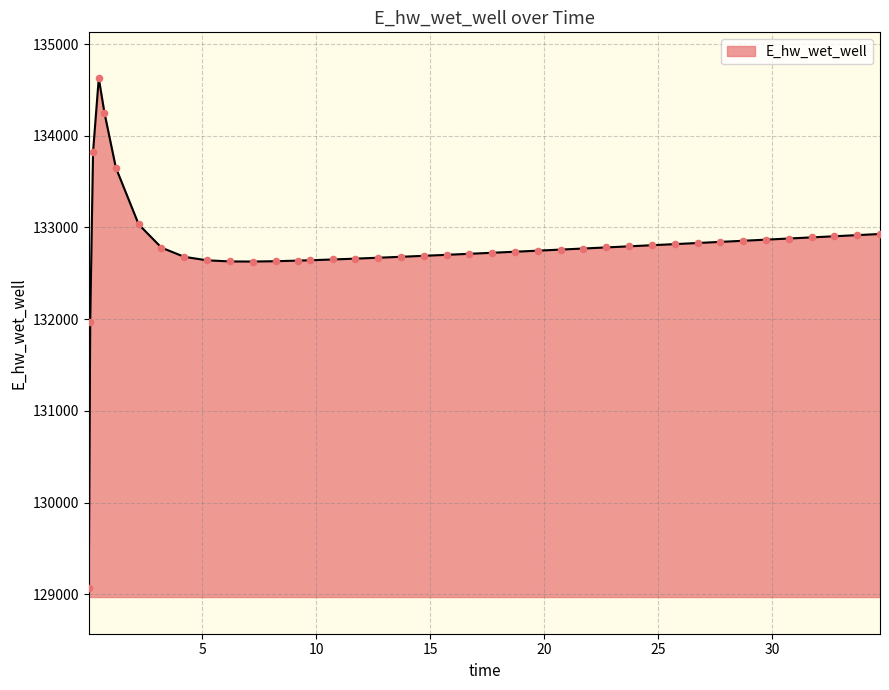

What is the difference between the maximum and minimum values?

5557.7